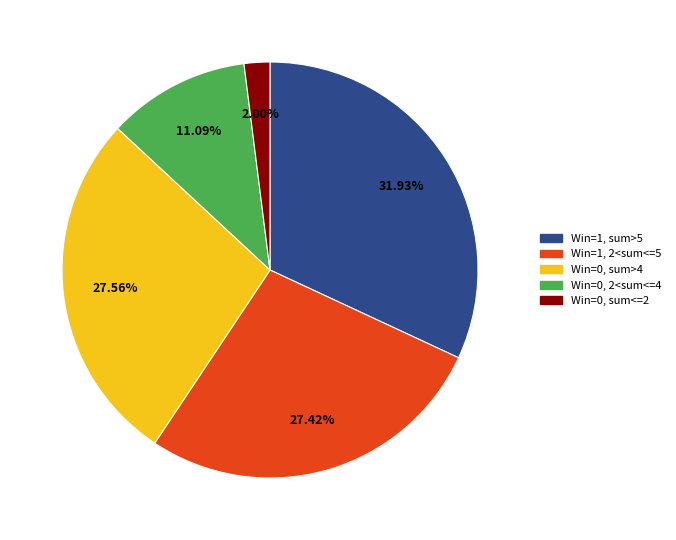

To the nearest percent, what is the average slice percentage?

20%